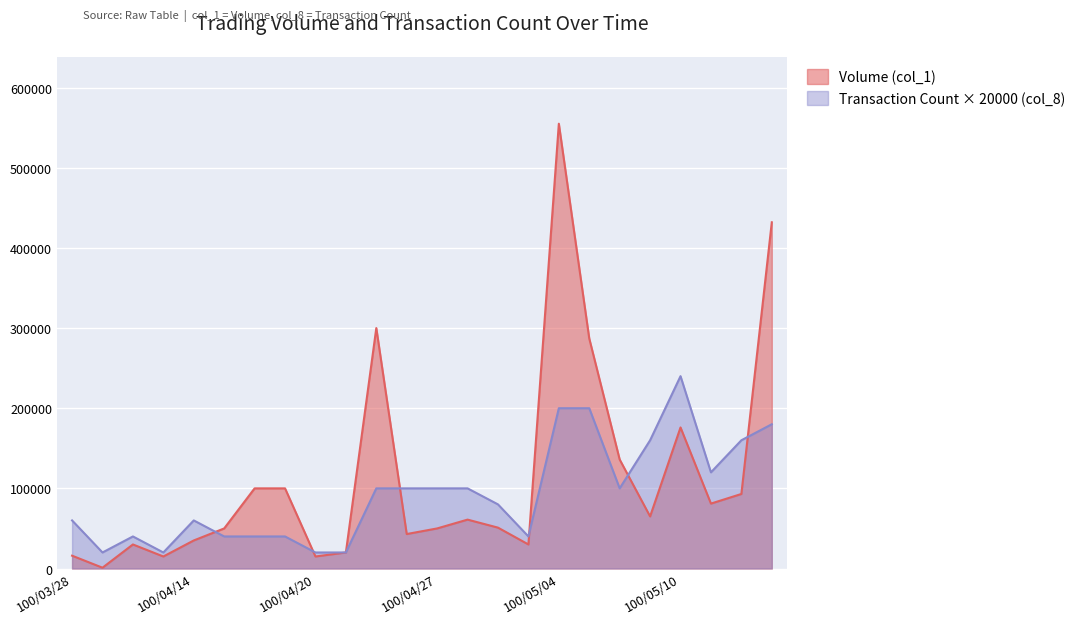

What is the value of the Volume (col_1) point at the 14th from the left?

61000